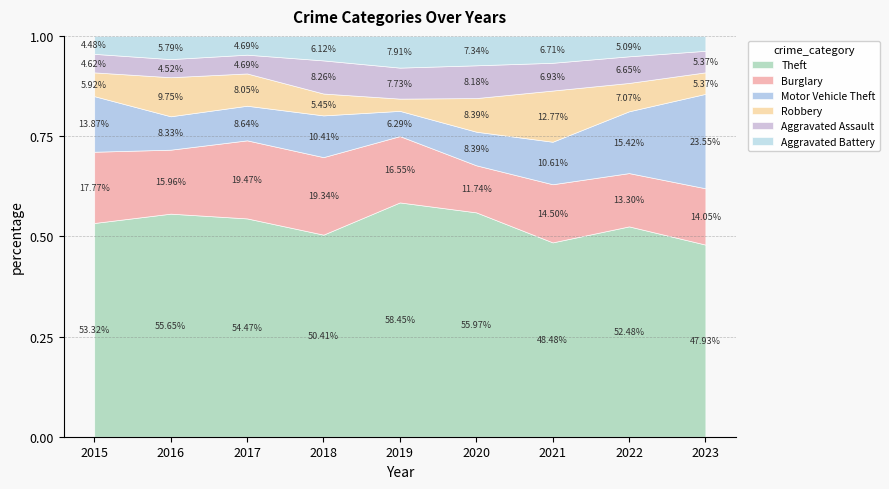

Where do Aggravated Battery and Robbery first cross each other?

2017 and 2018